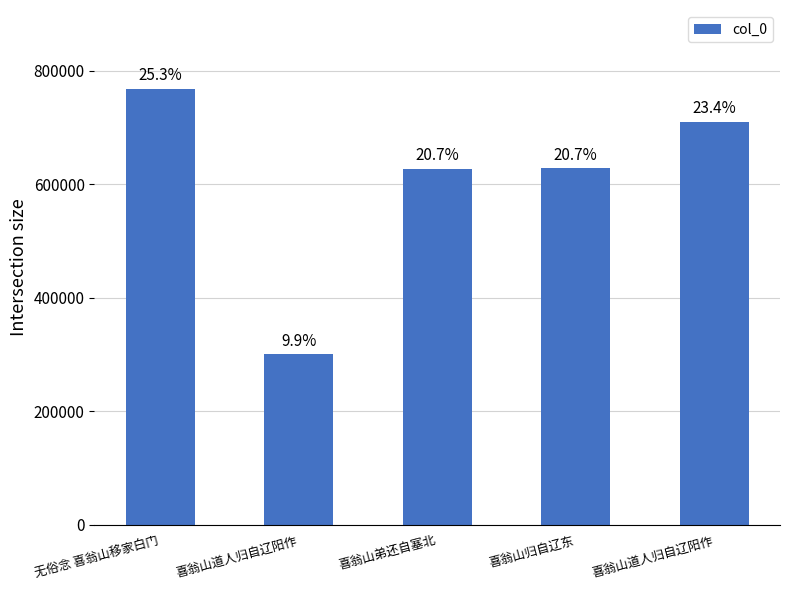

Rank the categories by value from highest to lowest.

无俗念 喜翁山移家白门, 喜翁山道人归自辽阳作, 喜翁山归自辽东, 喜翁山弟还自塞北, 喜翁山道人归自辽阳作